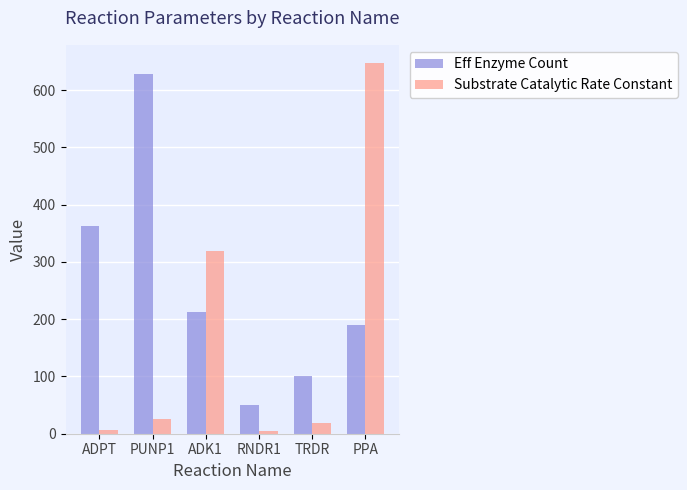

Is it true that Eff Enzyme Count equals 190.0 at PPA?

True